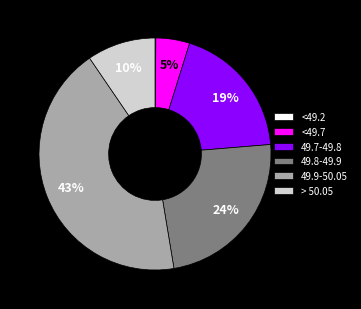

Is it true that 49.7-49.8 is 30% of the pie?

False